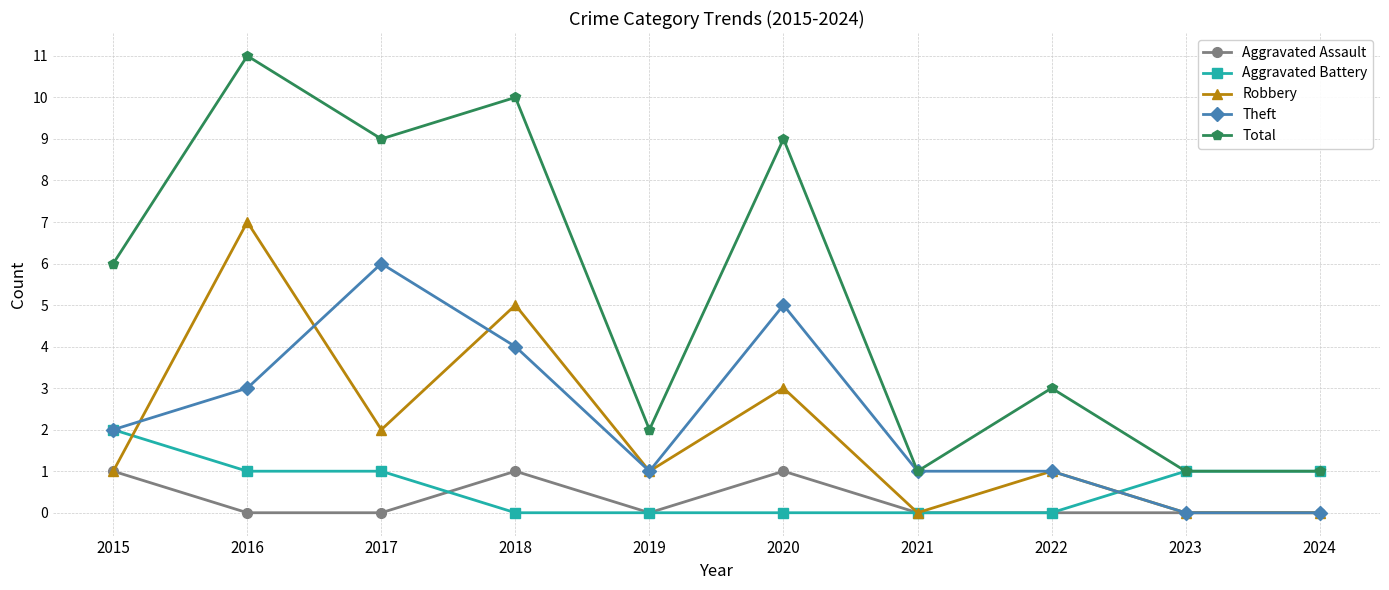

True or false: Aggravated Battery and Aggravated Assault cross at least once.

True